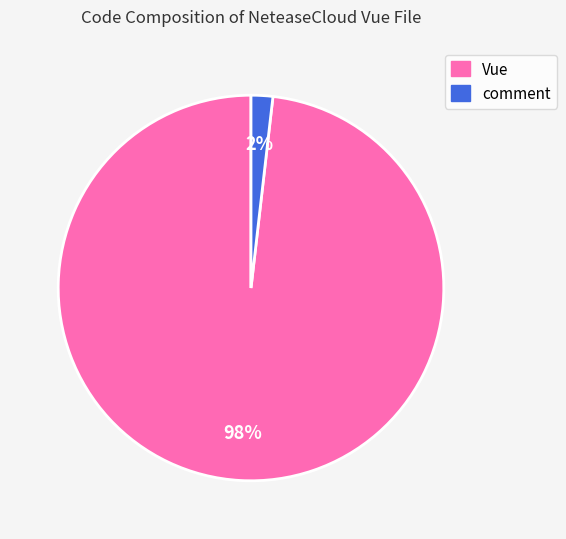

What is the majority slice?

Vue